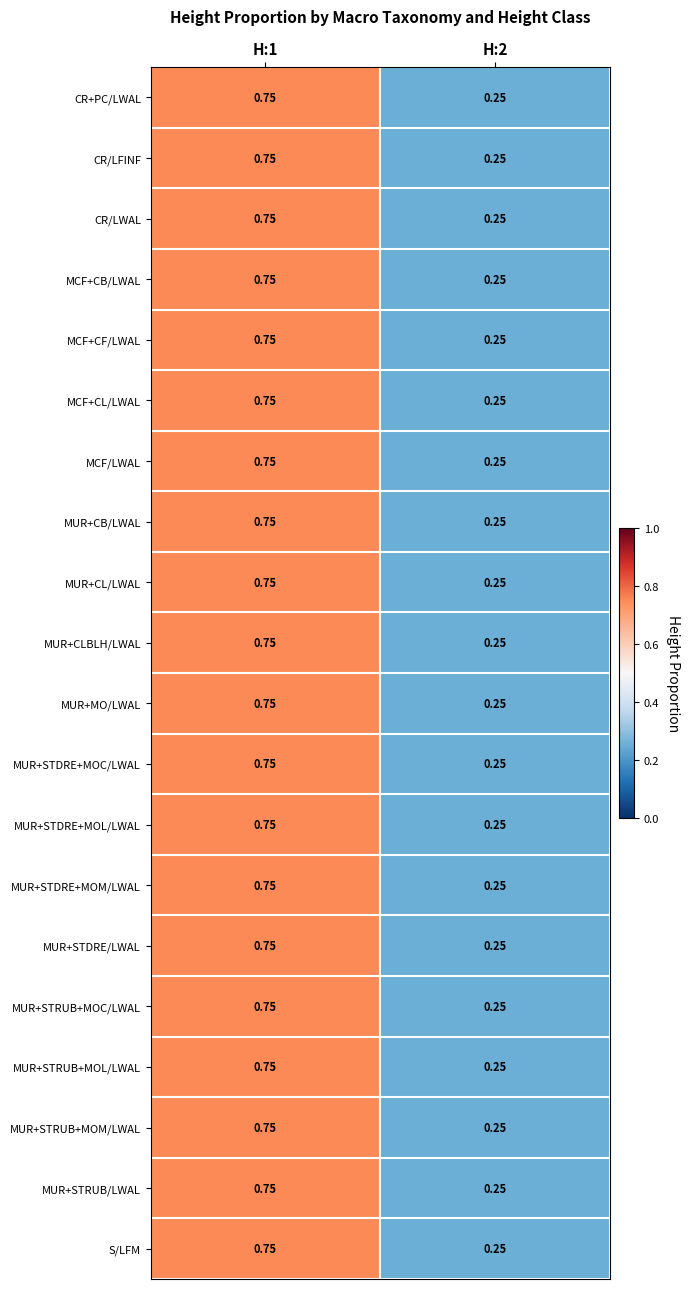

How many data points does each series have?

2